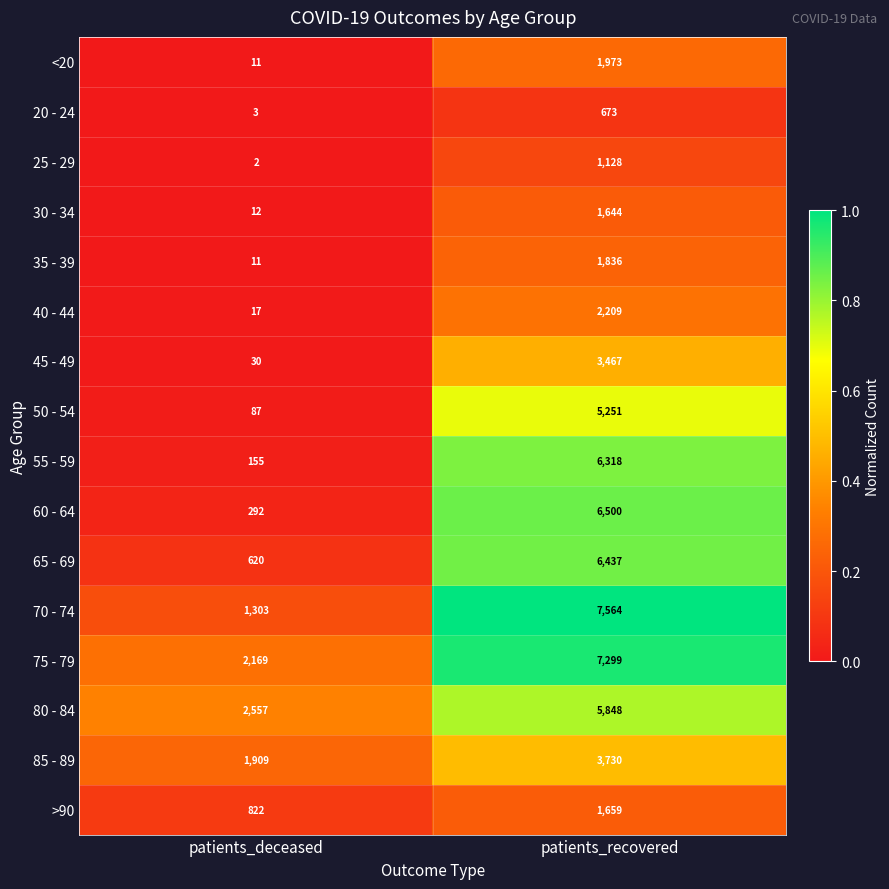

At which category is the sum across all series the highest?

patients_recovered